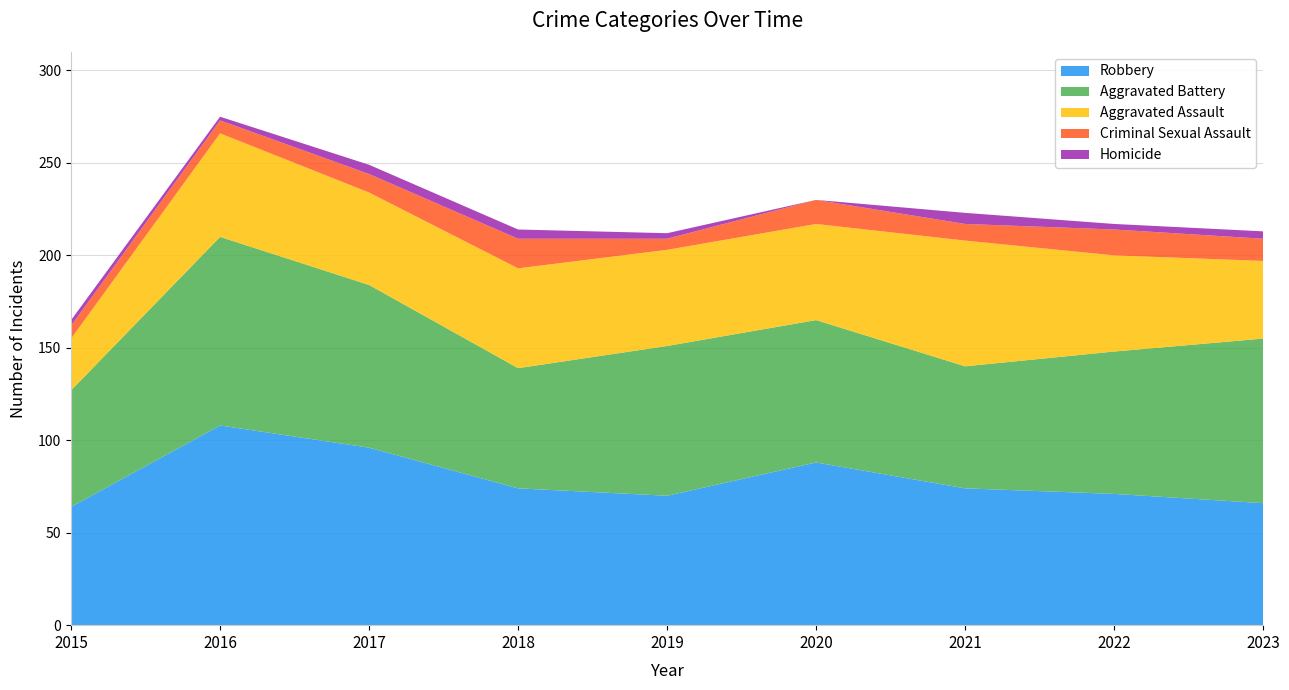

Reading right to left, transcribe all the data shown in this chart.

Aggravated Assault: 42	52	68	52	52	54	50	56	28
Aggravated Battery: 89	77	66	77	81	65	88	102	63
Criminal Sexual Assault: 12	14	9	13	6	16	10	7	7
Homicide: 4	3	6	0	3	5	5	2	3
Robbery: 66	71	74	88	70	74	96	108	64